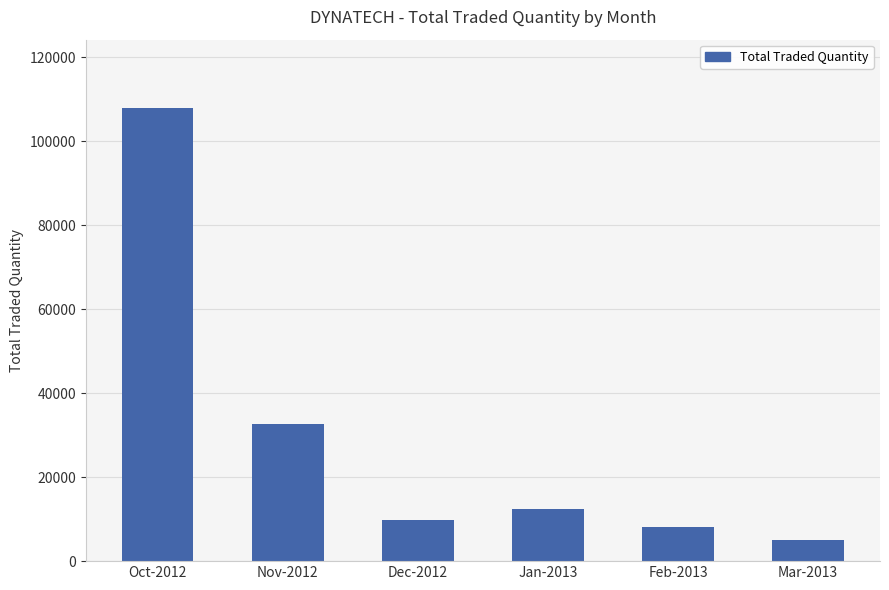

How many data points are less than 12500?

3